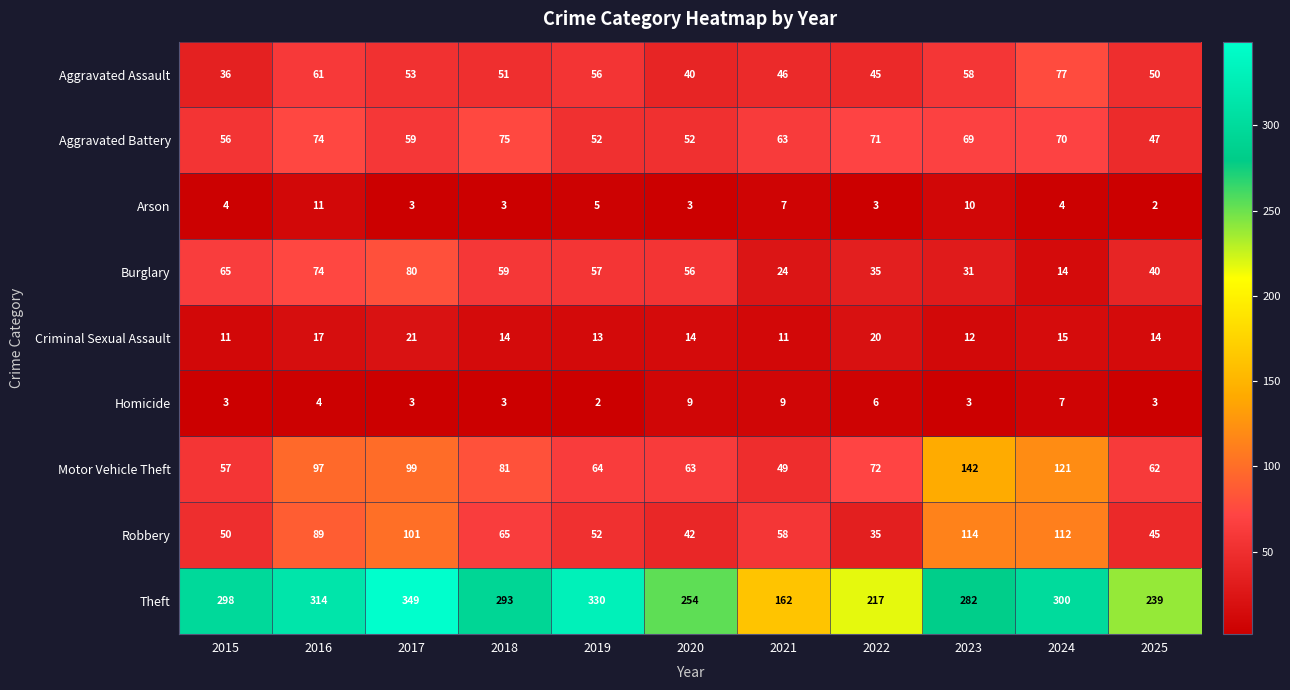

The value of Aggravated Assault at 2024 is 113. True or false?

False